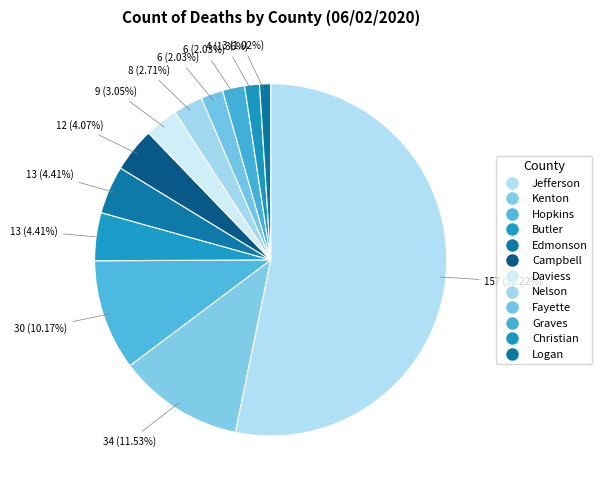

Which has a higher value, Campbell or Graves?

Campbell